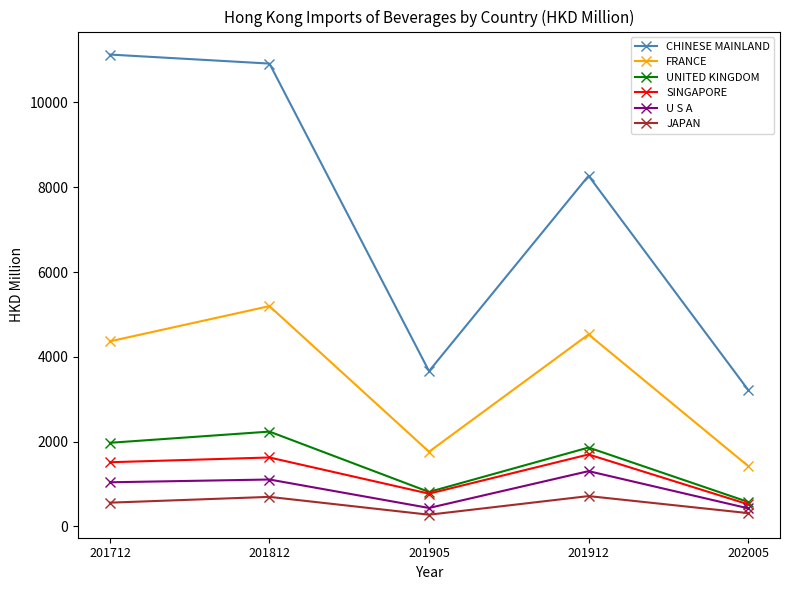

True or false: U S A and CHINESE MAINLAND intersect in this chart.

False